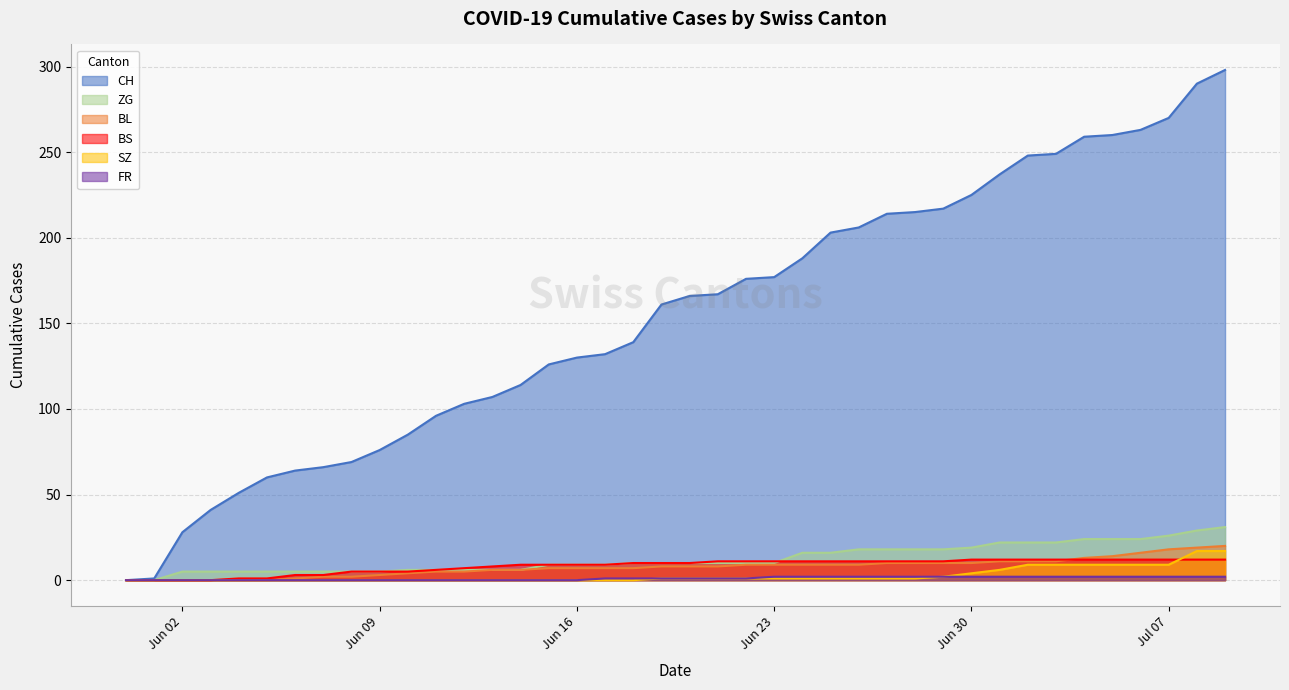

Between 2020-06-11 and 2020-07-03, which is larger?

2020-07-03